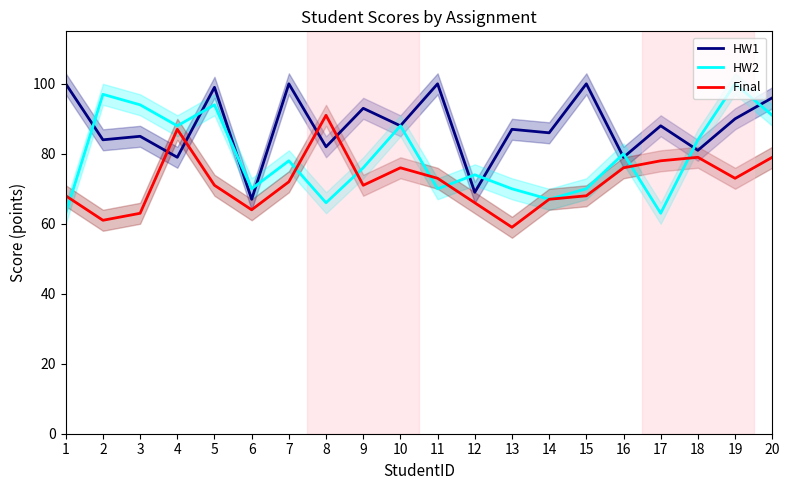

How many intersections are there between HW2 and Final?

7